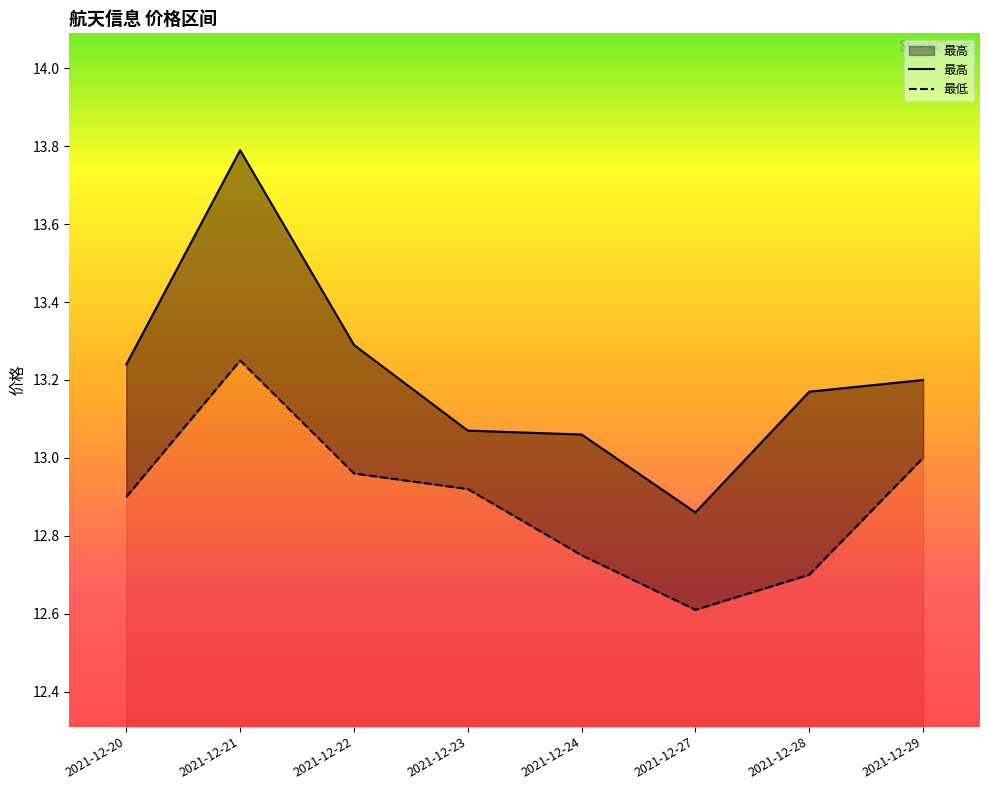

What is the difference between the 最高 values at 2021-12-22 and 2021-12-24?

0.2